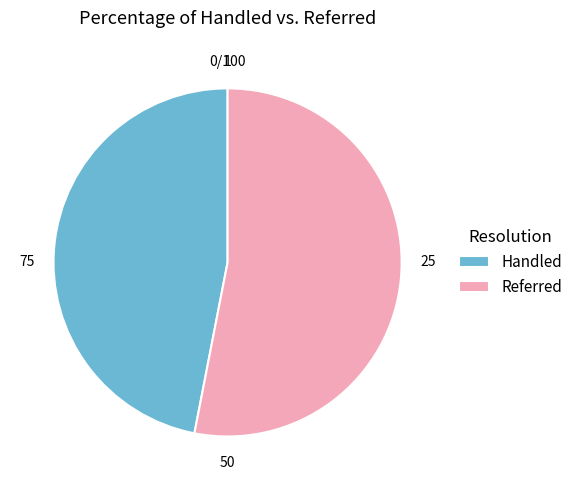

Count the number of slices in the pie.

2